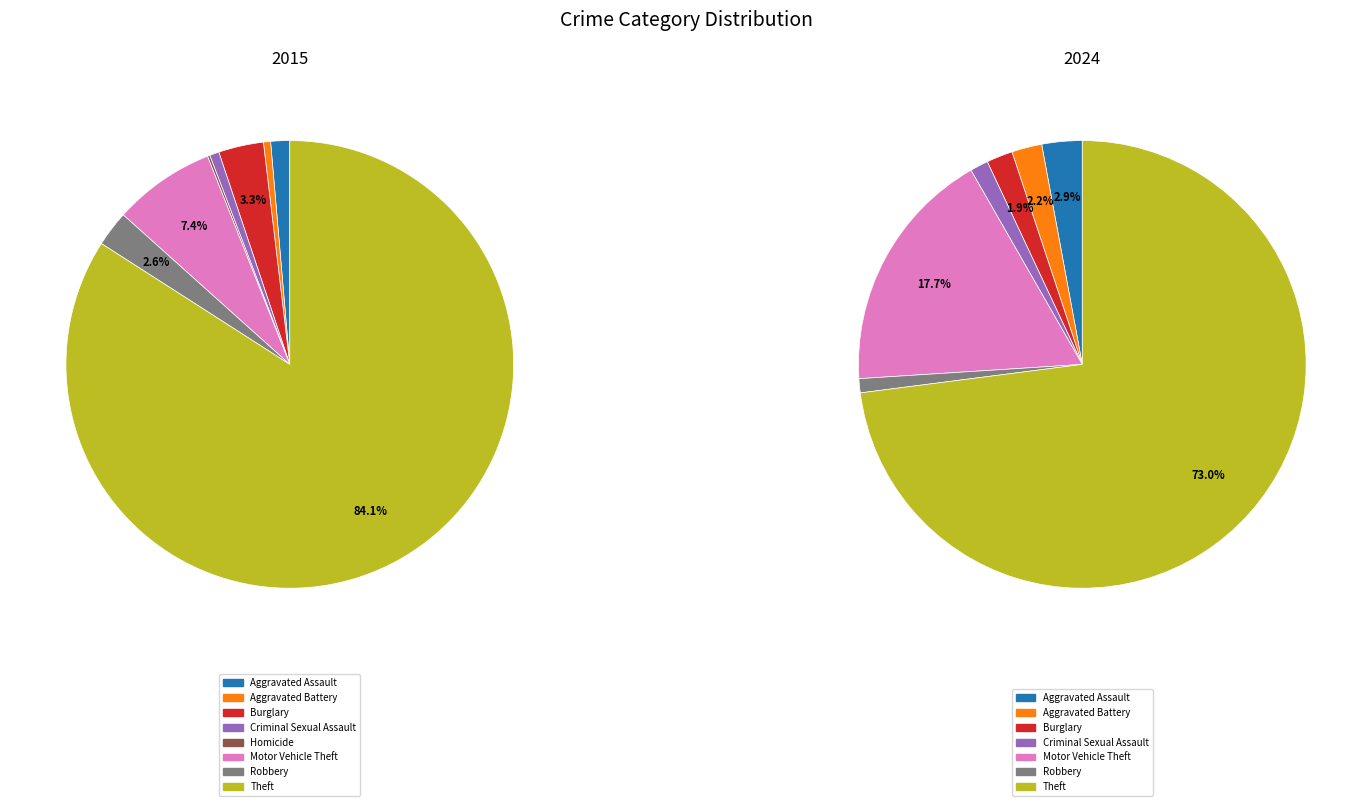

Between 5 and 6, which is larger?

6